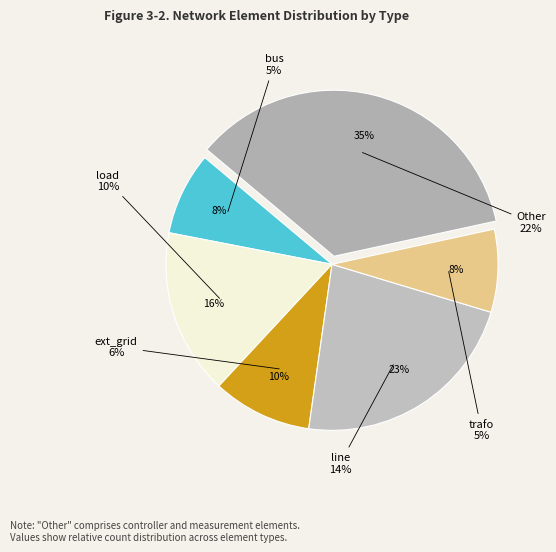

True or false: ext_grid accounts for 10% of the total.

True